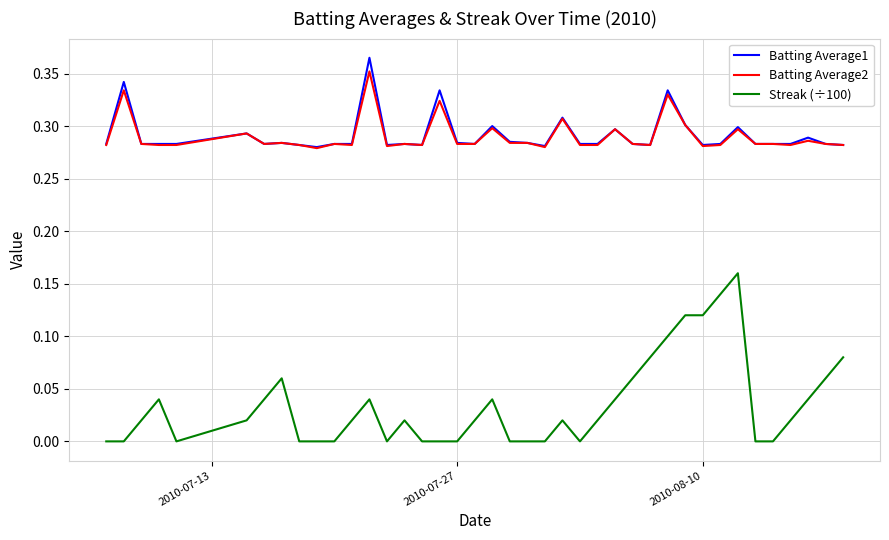

True or false: Streak (÷100) and Batting Average1 intersect in this chart.

False